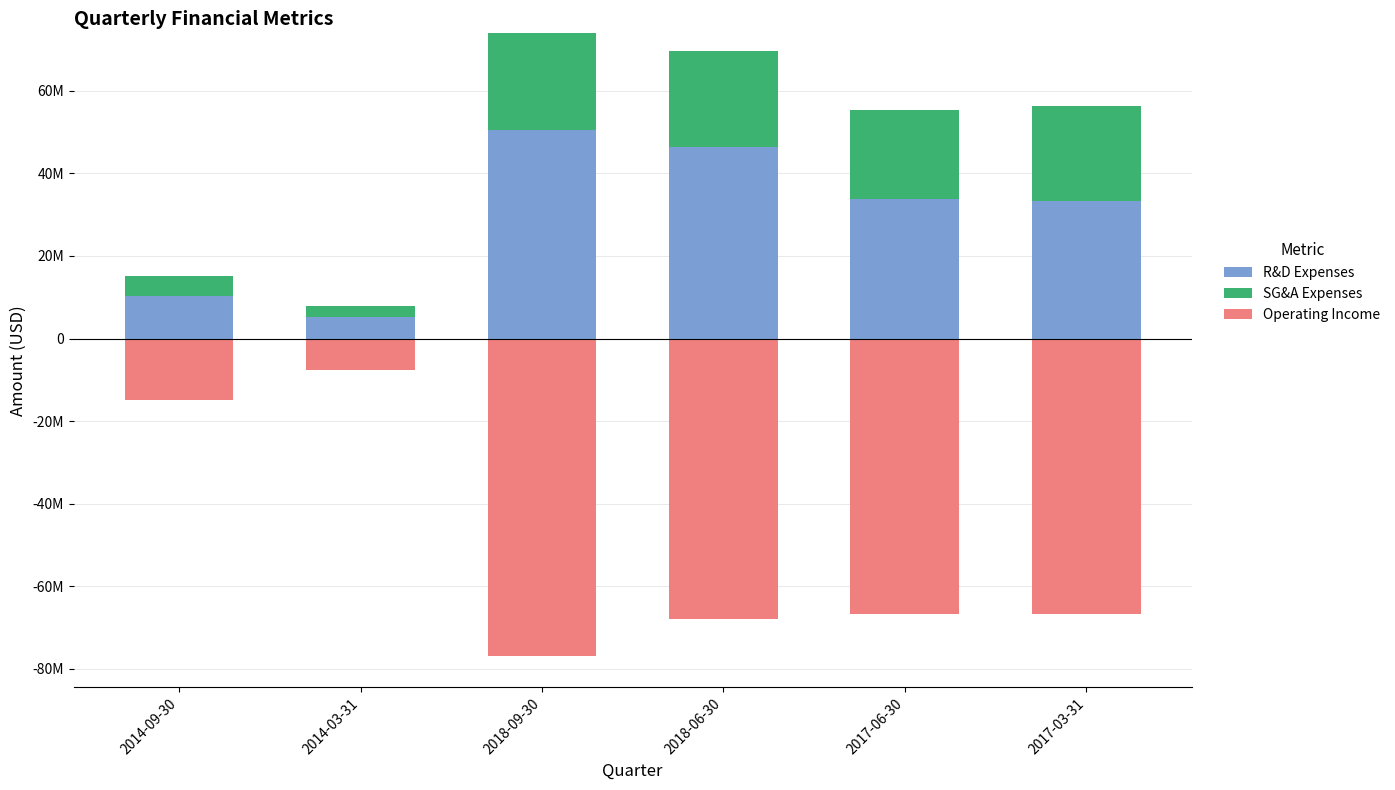

Which series has the largest total across all categories?

R&D Expenses